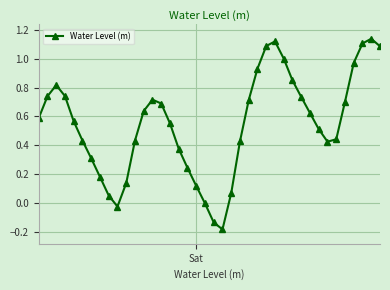

What is the smallest value displayed?

-0.2